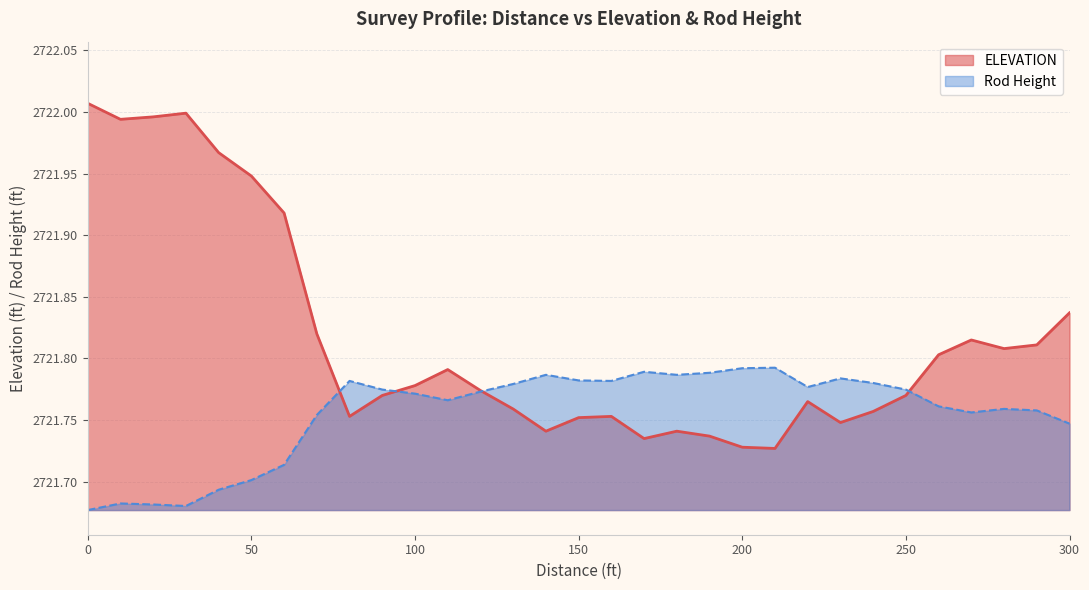

At which label is Rod Height closest to 2721?

0